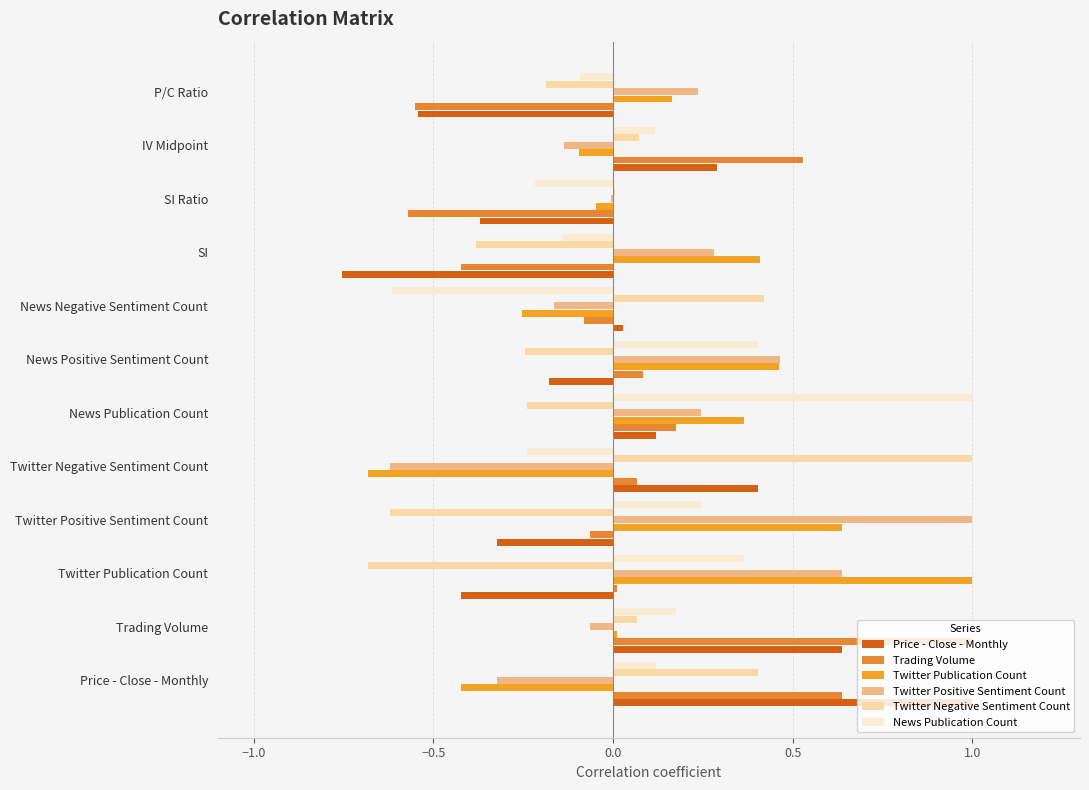

How many data points does each series have?

12